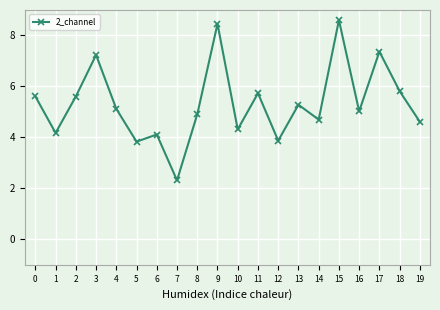

Read the value at 15.

8.6